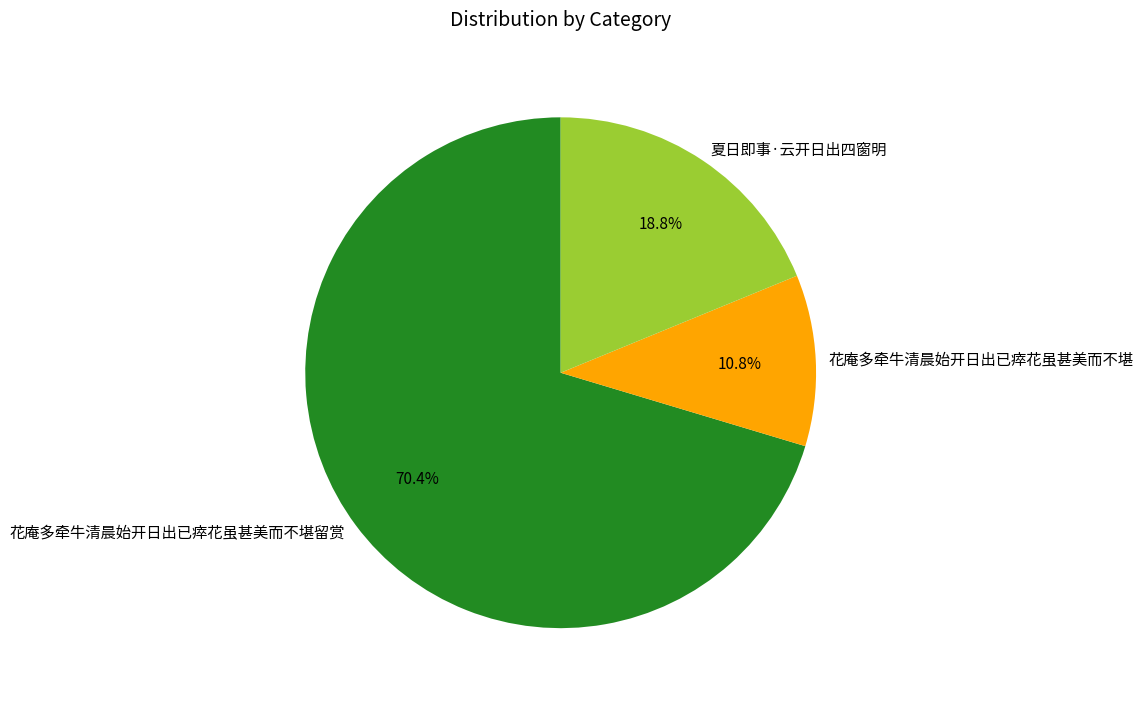

What percentage is NOT represented by 花庵多牵牛清晨始开日出已瘁花虽甚美而不堪留赏?

29.6%